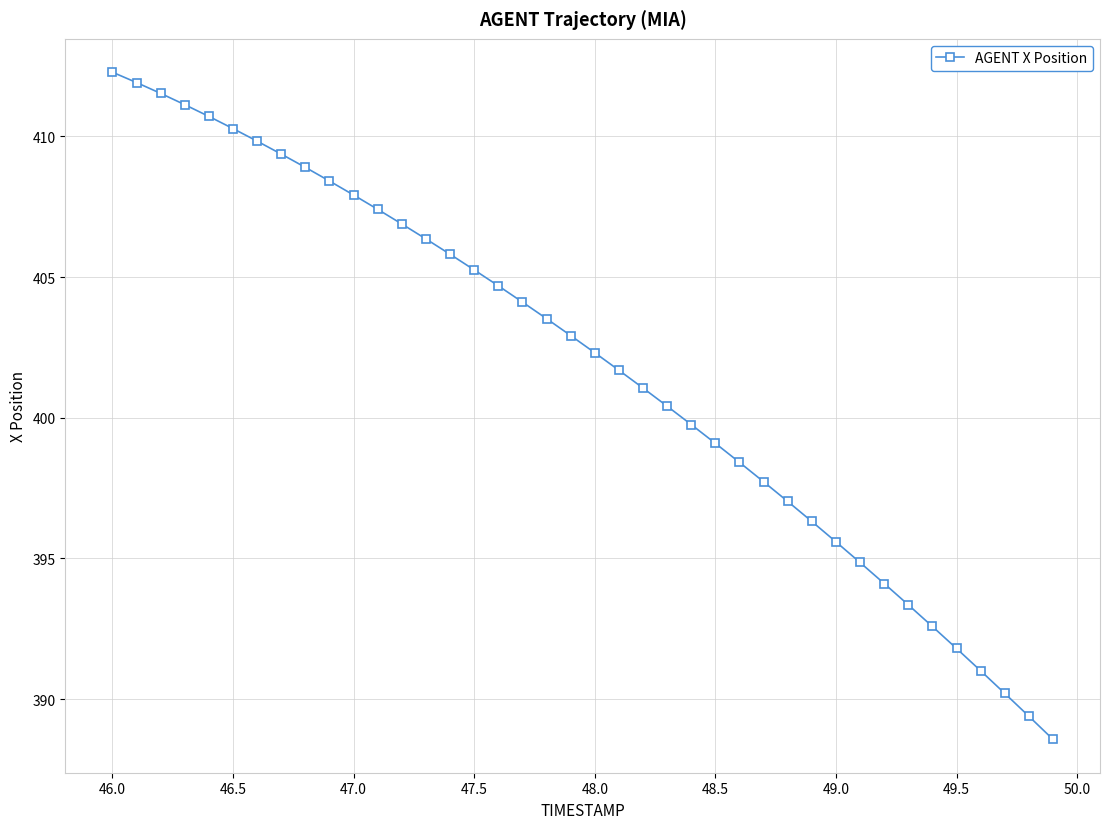

What is the minimum value shown in the chart?

388.6